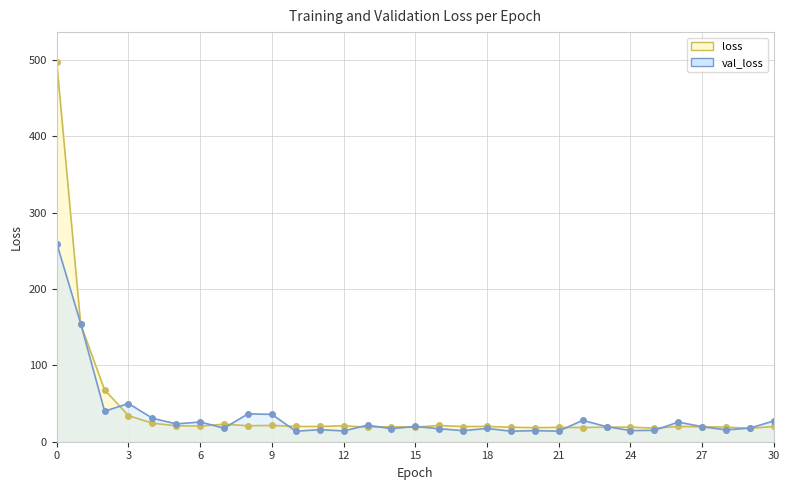

After their last crossing, which series has the higher values: val_loss or loss?

val_loss